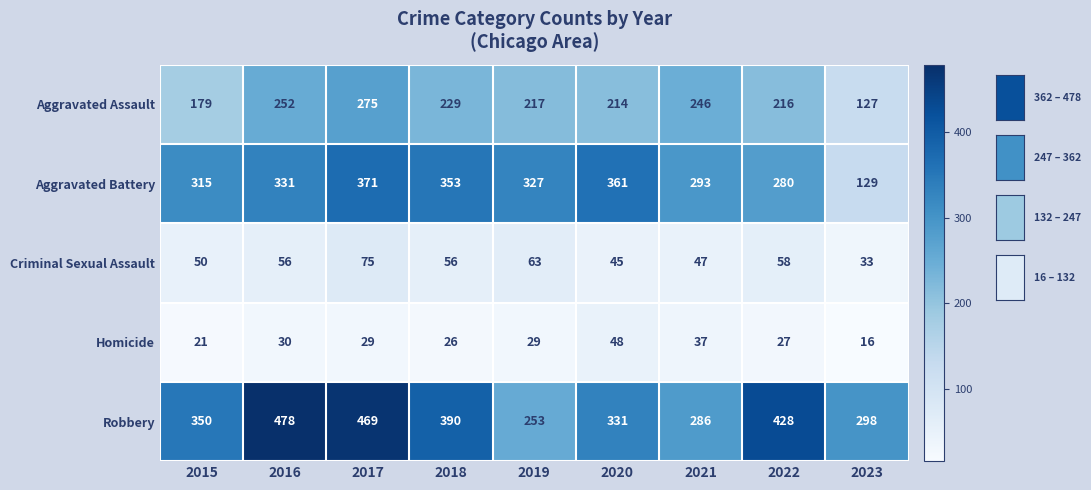

Between 2016 and 2018, which series saw the biggest shift?

Robbery